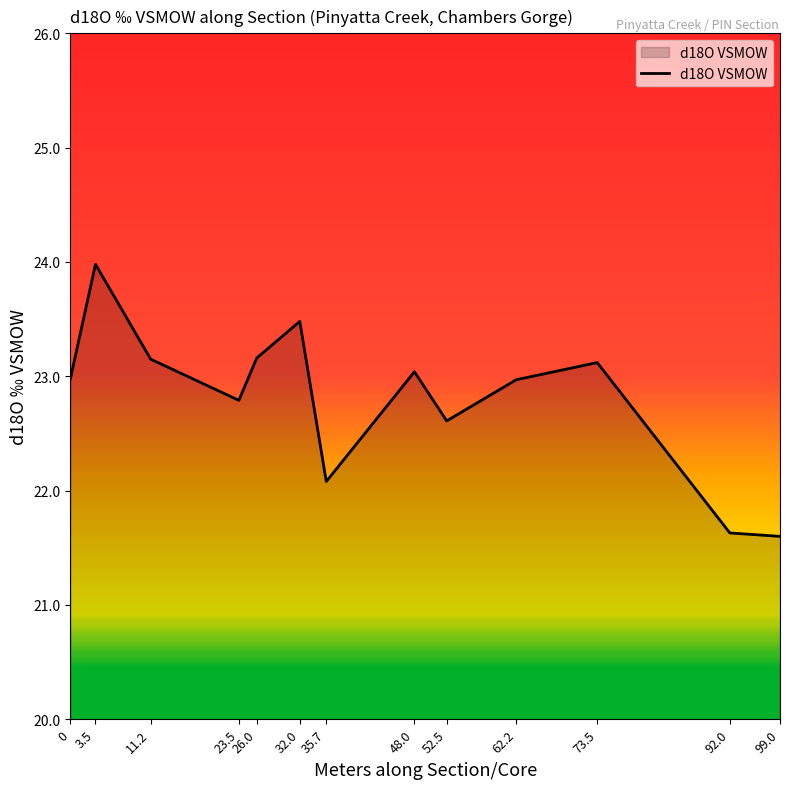

What is the greatest value displayed?

24.0